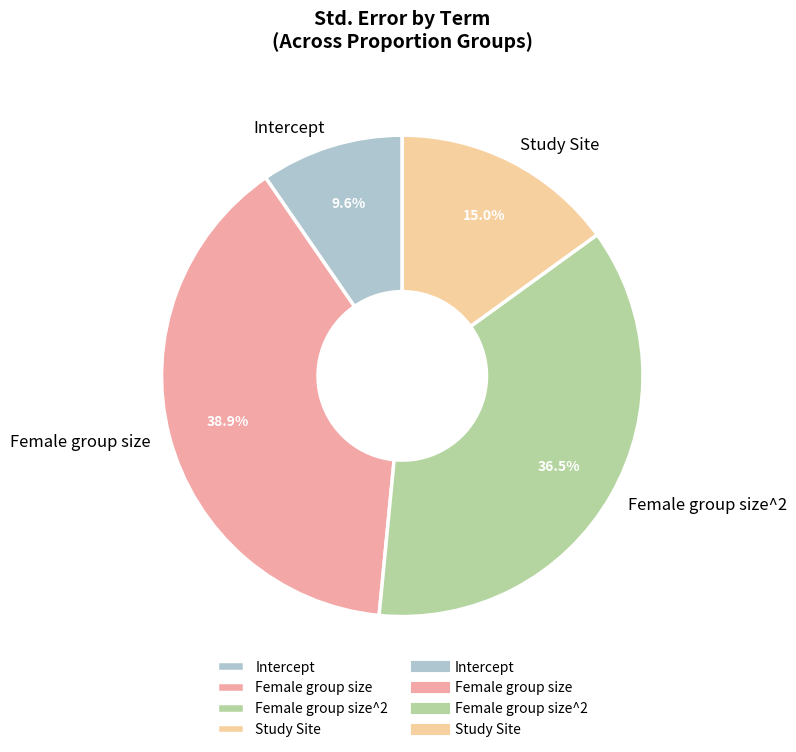

Which has a higher value, Female group size or Intercept?

Female group size